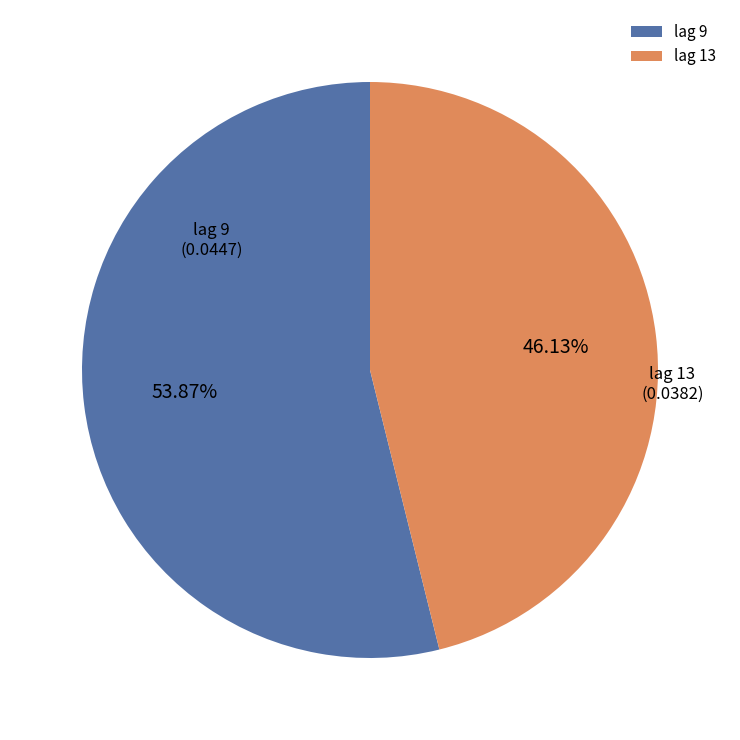

What percentage do lag 9 and lag 13 together represent?

100.0%